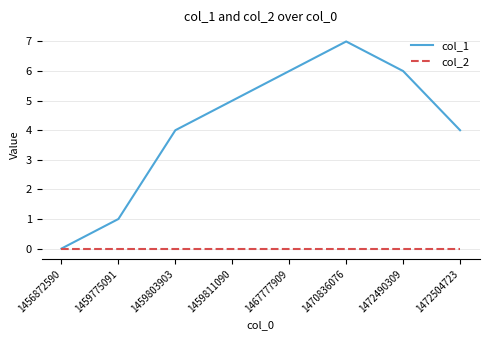

Reading left to right, list all the values displayed in this chart.

col_1: 1456872590=0	1459775091=1	1459803903=4	1459811090=5	1467777909=6	1470836076=7	1472490309=6	1472504723=4
col_2: 1456872590=0	1459775091=0	1459803903=0	1459811090=0	1467777909=0	1470836076=0	1472490309=0	1472504723=0